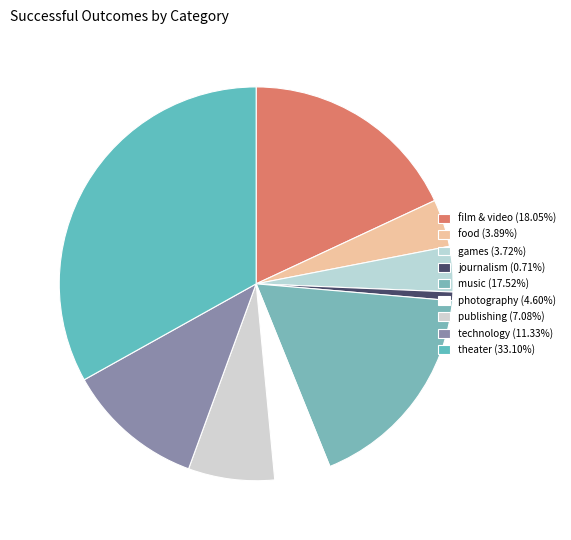

True or false: film & video accounts for 30% of the total.

False